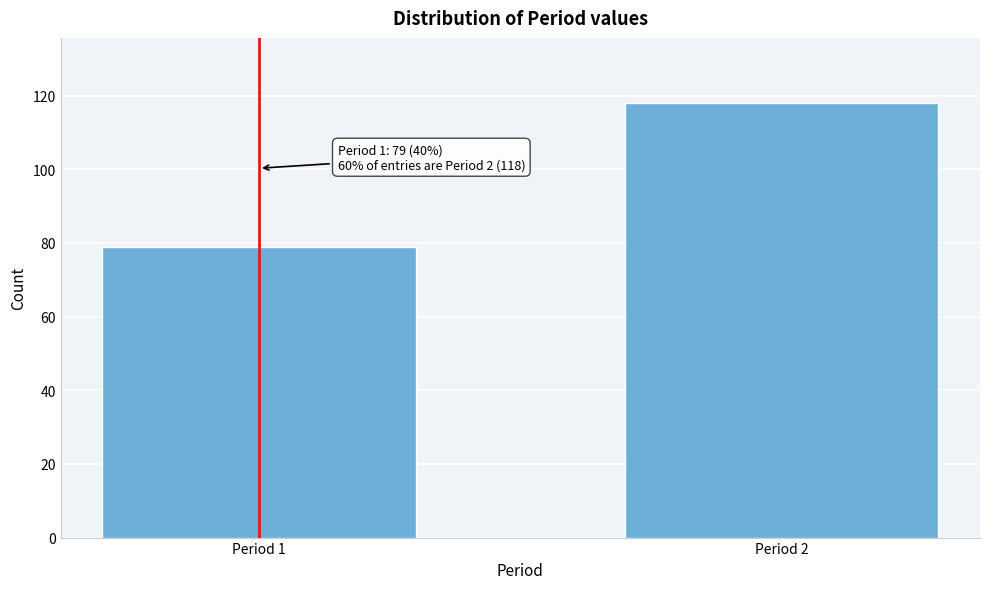

Reading right to left, extract all data points from this chart.

118	79